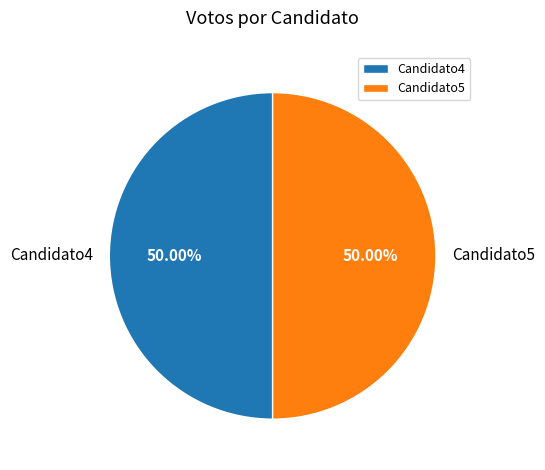

Do Candidato4 and Candidato5 together represent more than half of the pie?

Yes